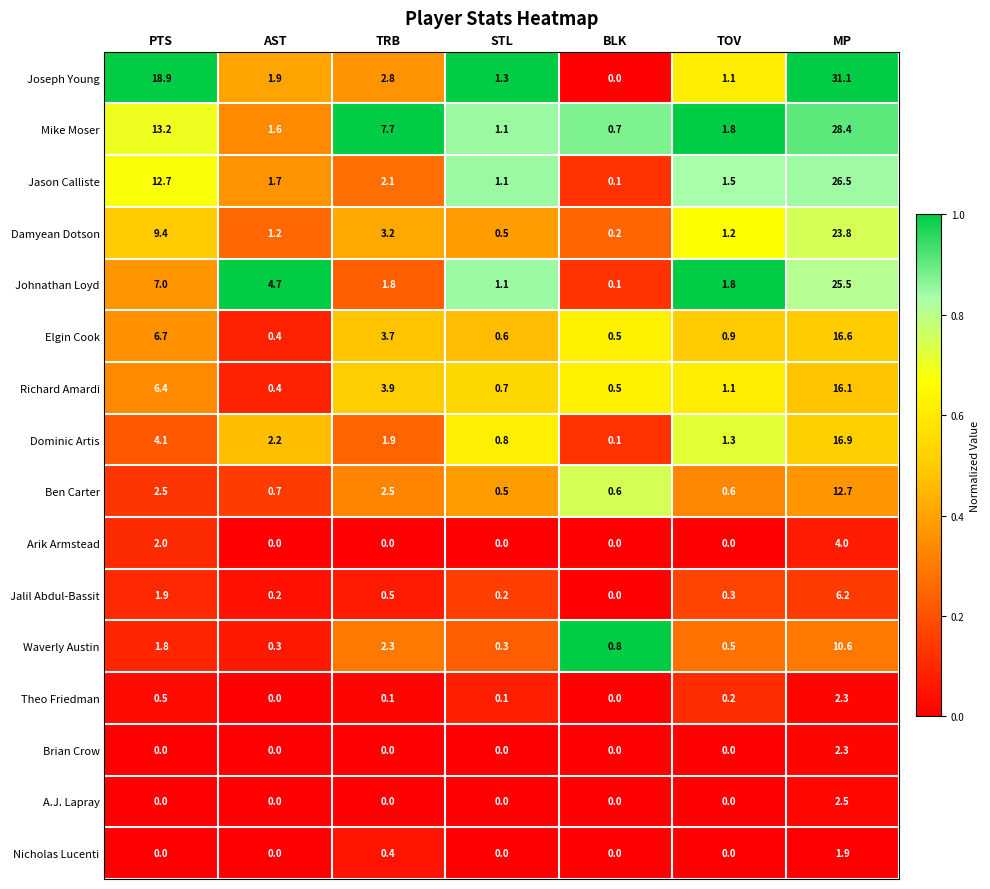

Which series has the widest spread of values?

Joseph Young